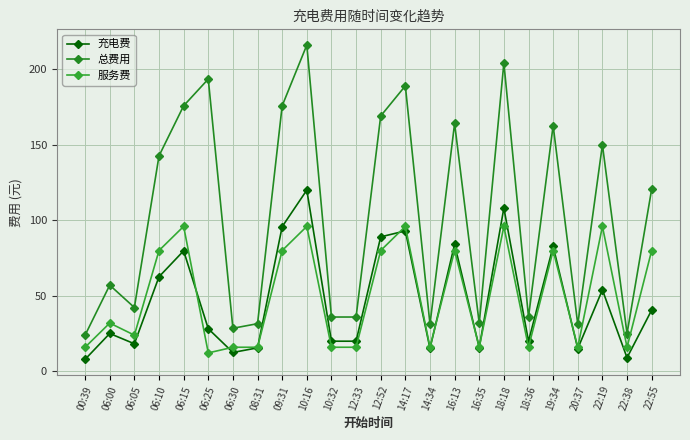

What is the total value across all series at 06:05?

84.6